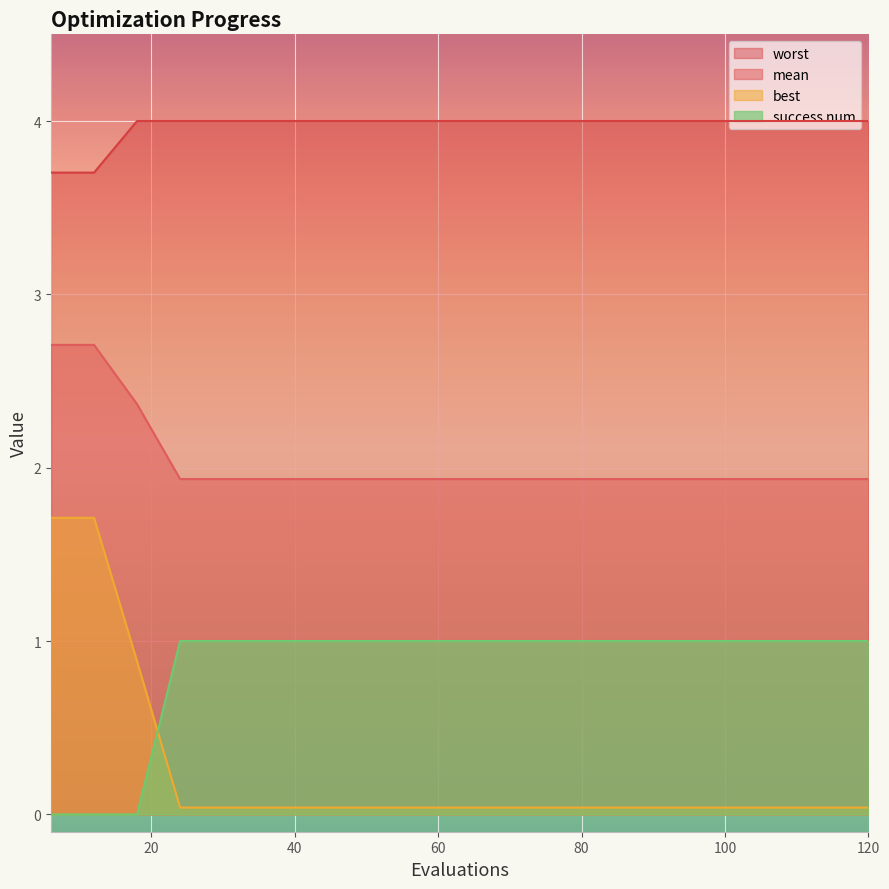

The best series shows 0.0 at 60. True or false?

True